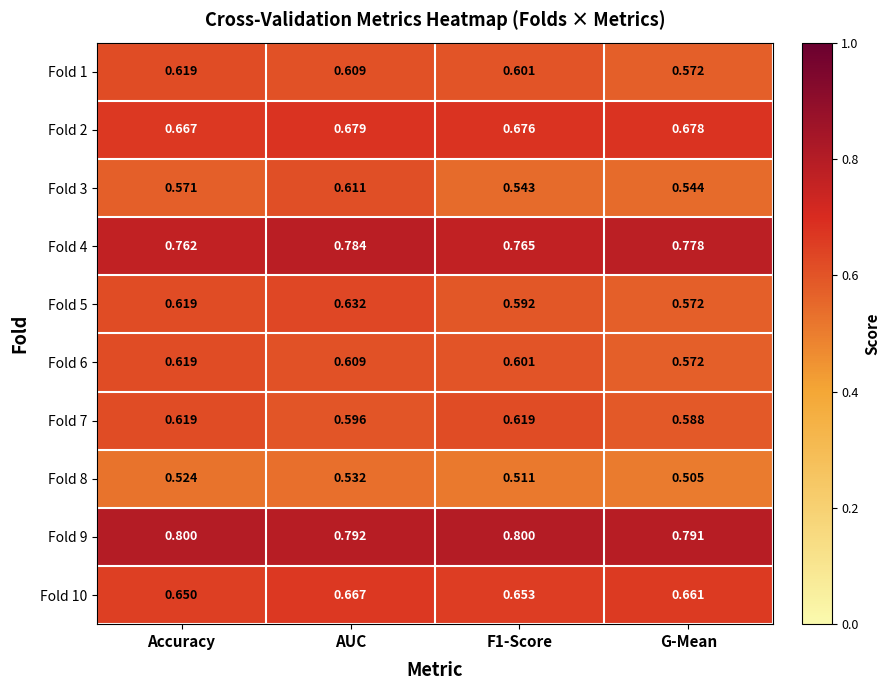

How many series are shown in this chart?

10